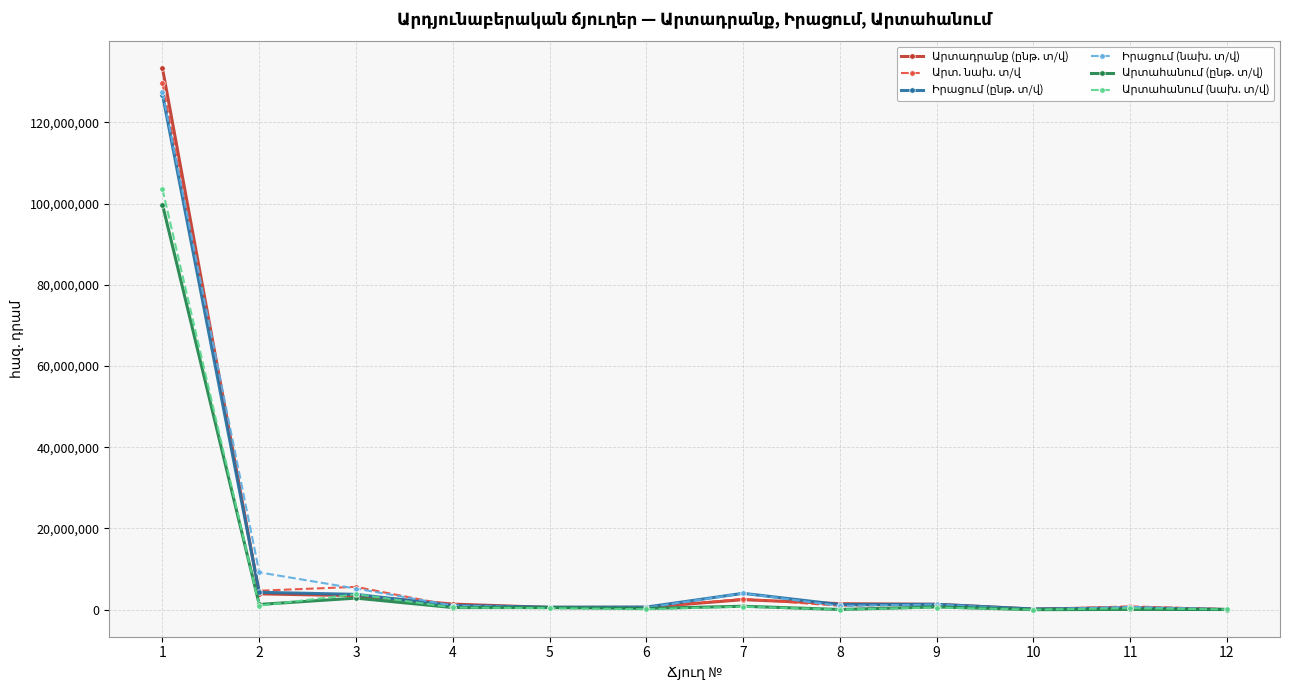

What is the maximum value shown in the chart?

133282511